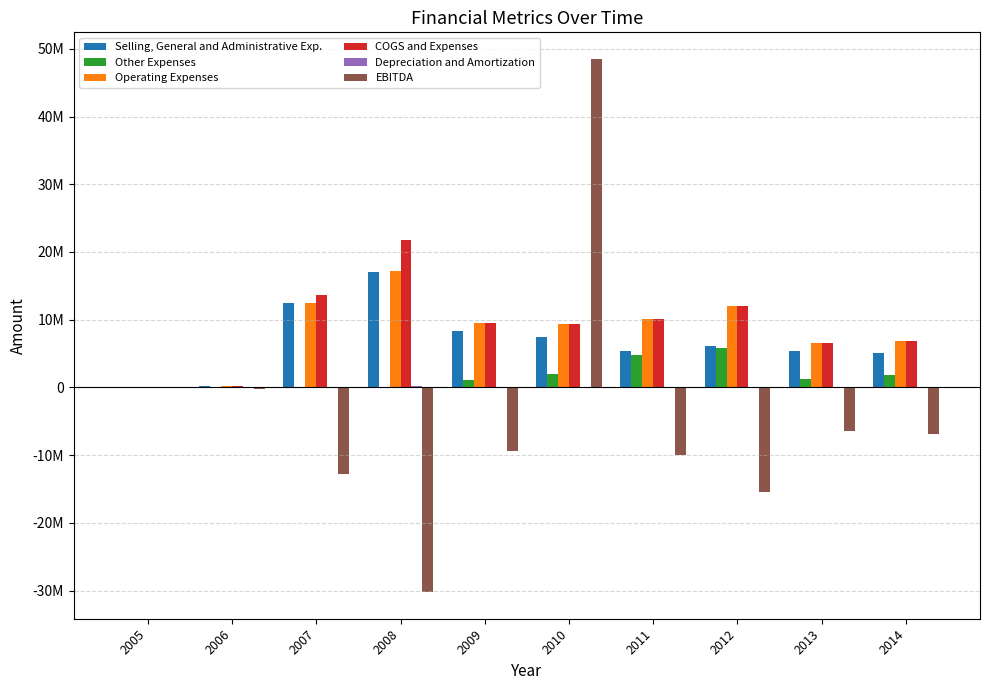

List the series in order of their peak value, highest first.

EBITDA, COGS and Expenses, Operating Expenses, Selling, General and Administrative Exp., Other Expenses, Depreciation and Amortization